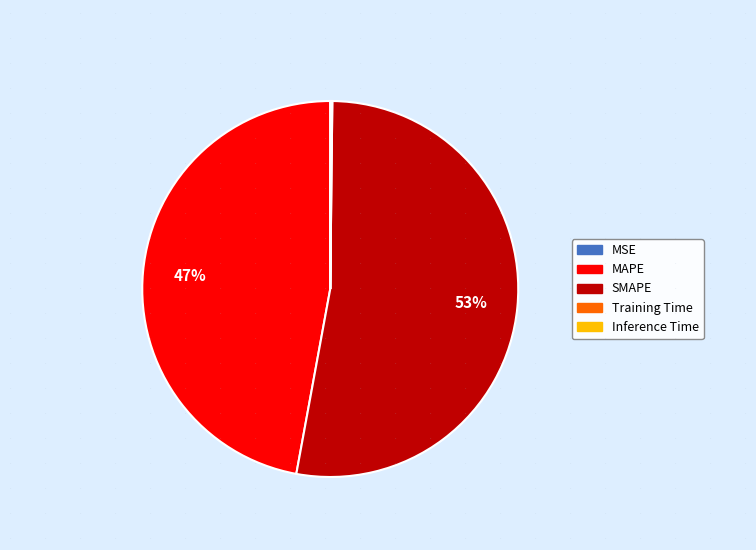

Does any single category account for the majority?

Yes